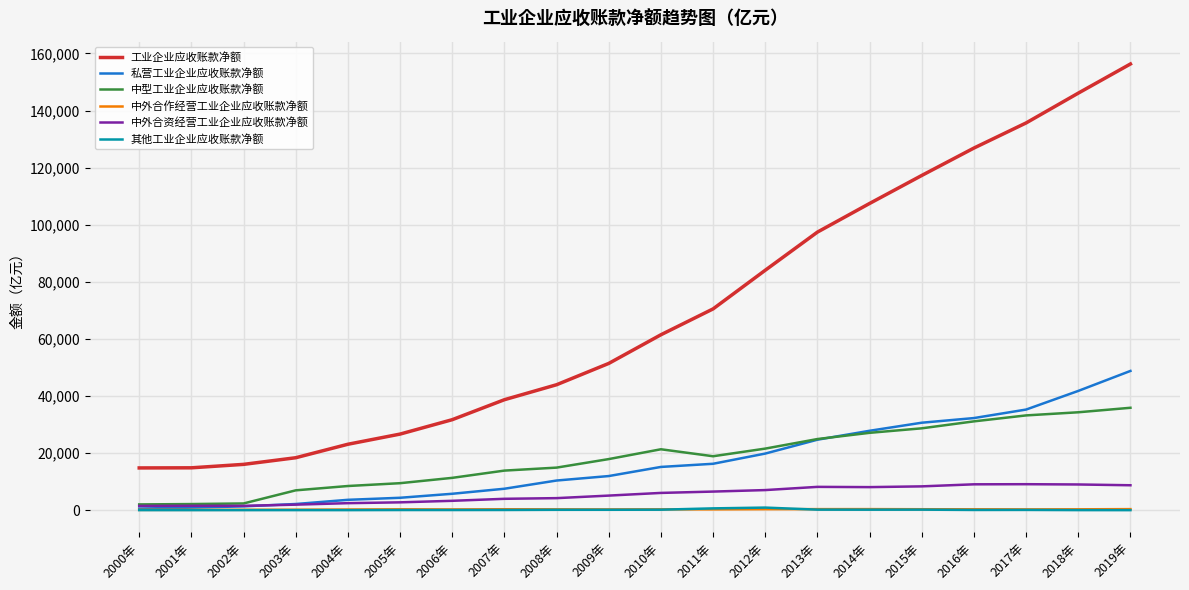

What are all the series names shown in the legend?

工业企业应收账款净额, 私营工业企业应收账款净额, 中型工业企业应收账款净额, 中外合作经营工业企业应收账款净额, 中外合资经营工业企业应收账款净额, 其他工业企业应收账款净额